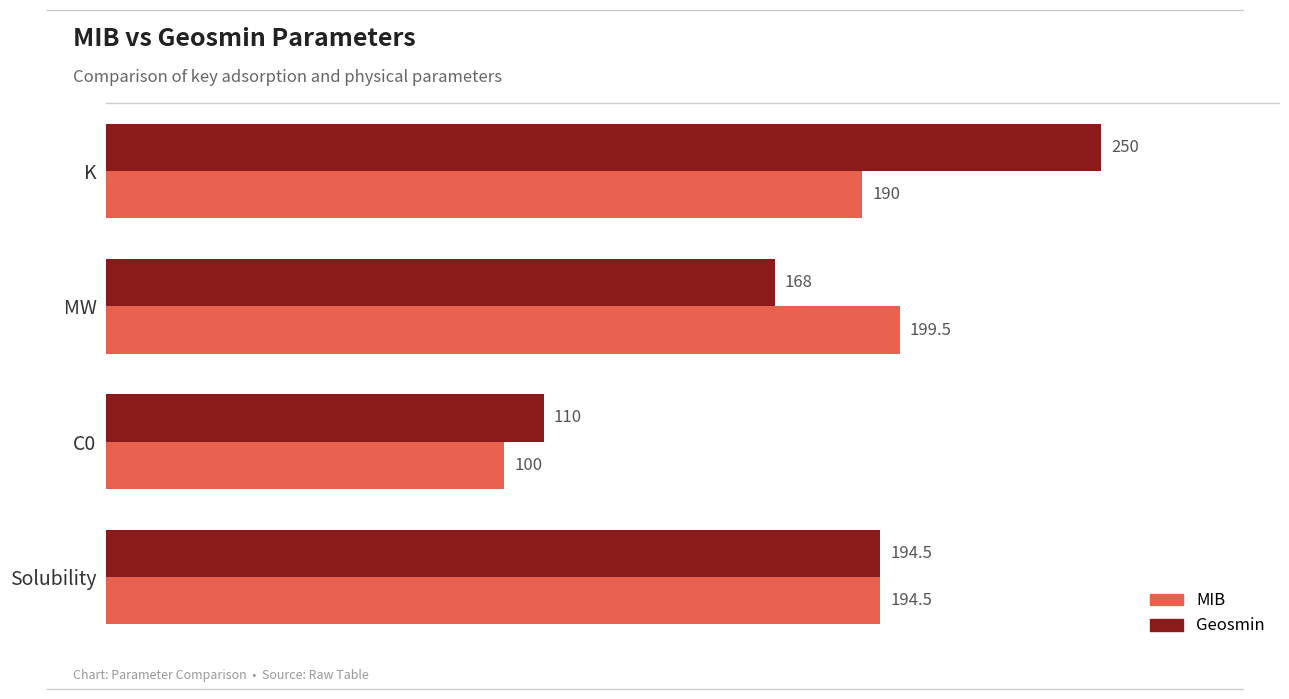

What is the approximate value of MIB at Solubility?

194.5